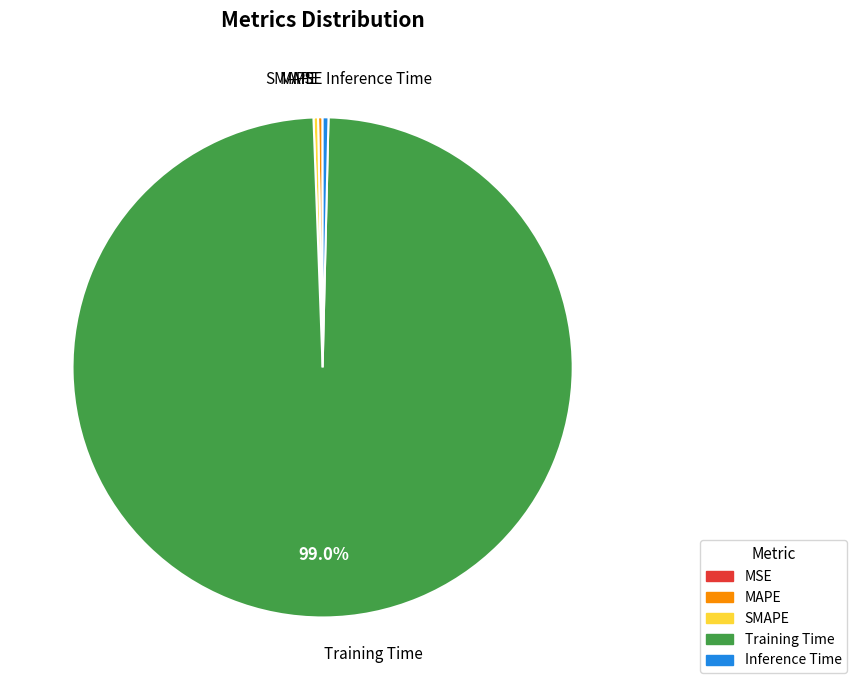

Which has a higher value, Inference Time or Training Time?

Training Time